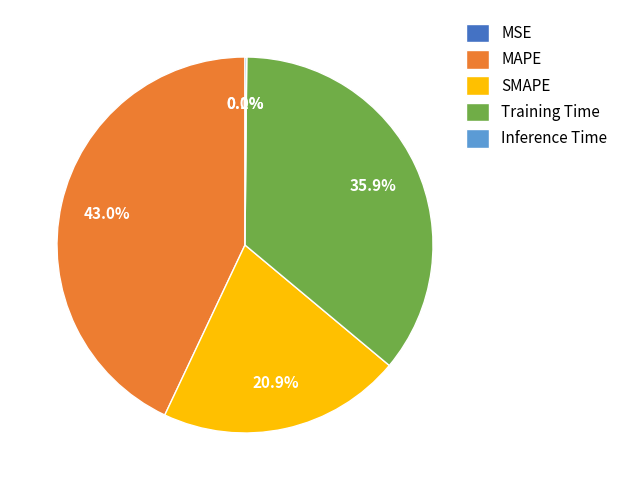

What is the largest slice in the pie chart?

MAPE